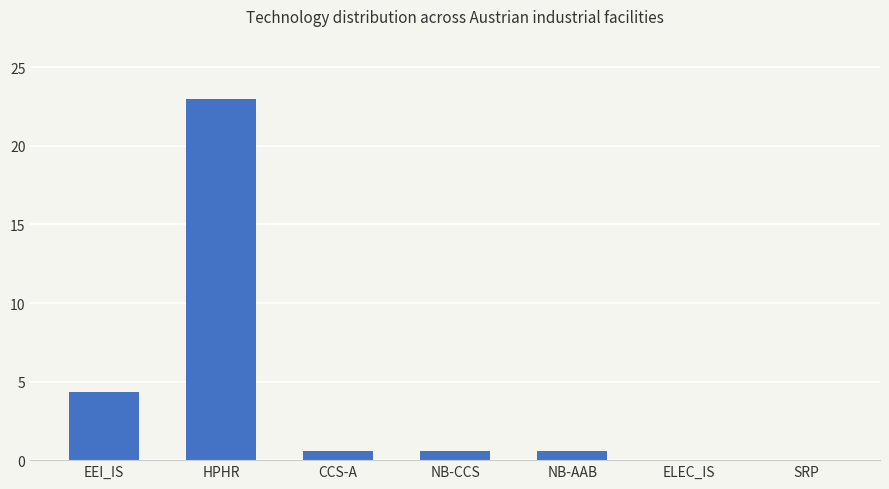

What is the sum of all values?

29.0